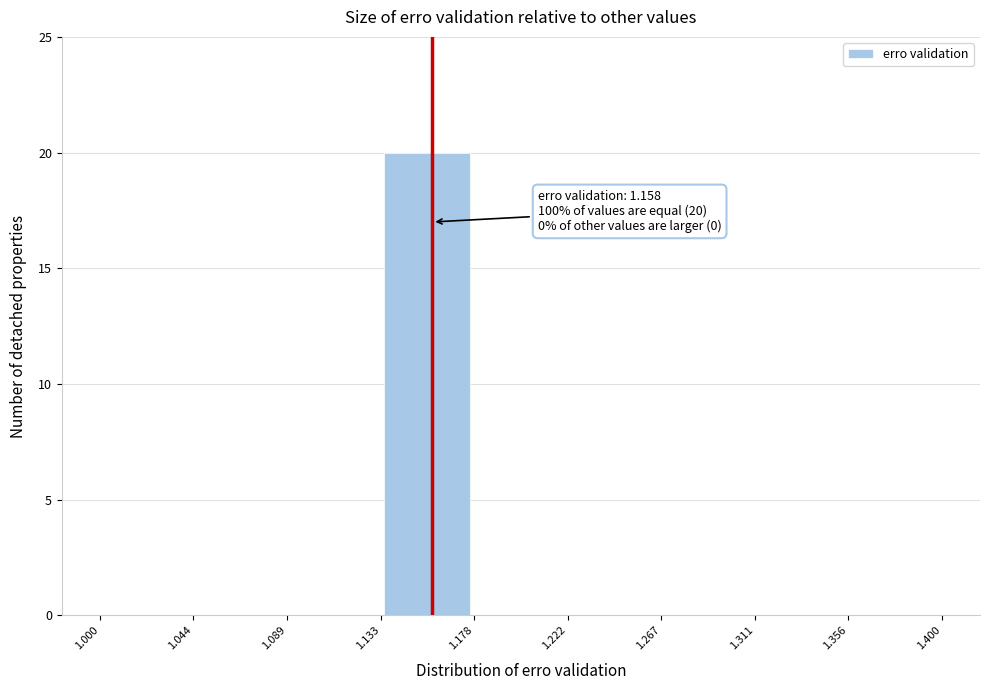

Which range on the x-axis has the tallest bar?

1.133 to 1.178